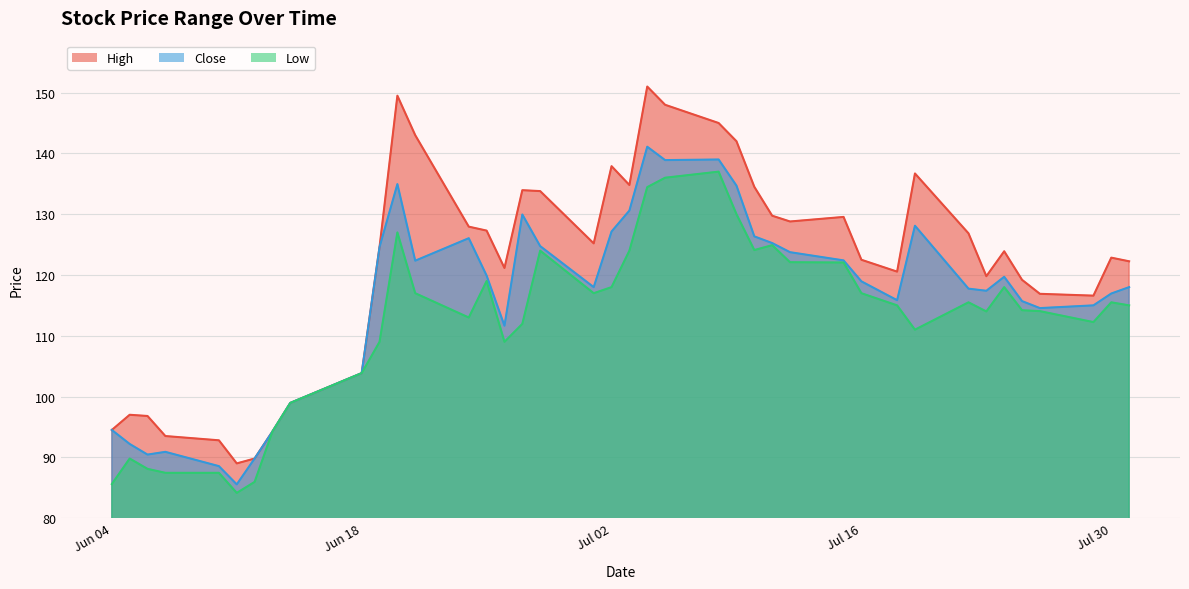

At which label is Close closest to 113?

2024-06-26